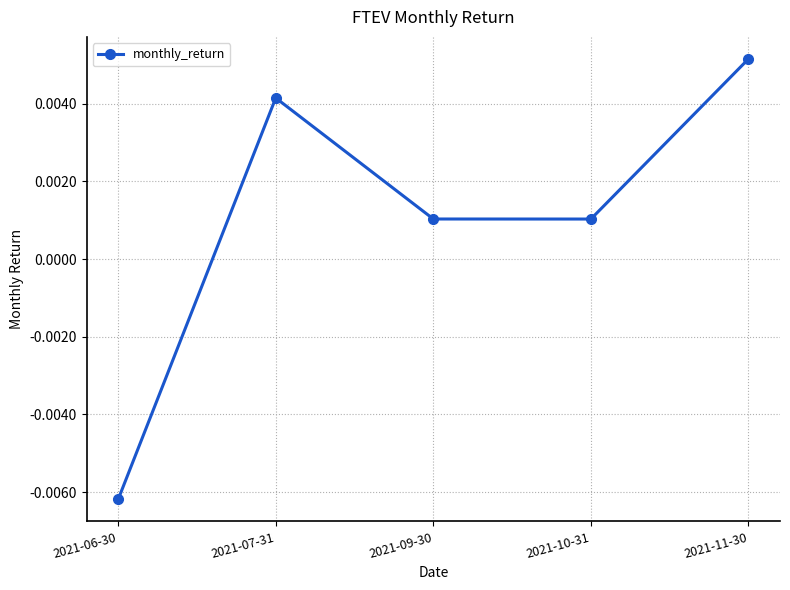

What is the label of the 4th point from the right?

2021-07-31